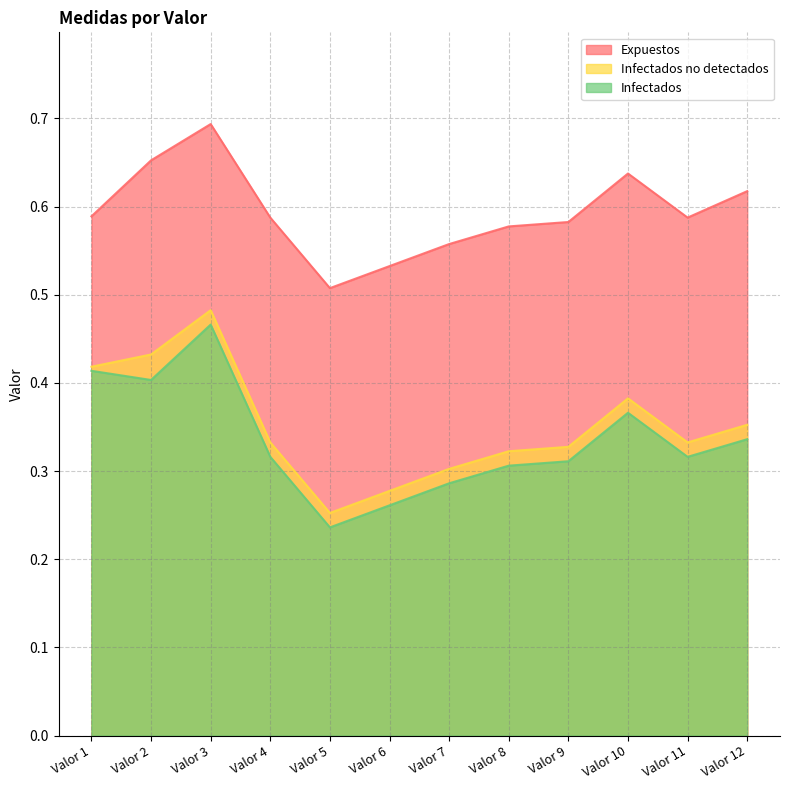

Reading right to left, list all the values displayed in this chart.

Expuestos: 0.6	0.6	0.6	0.6	0.6	0.6	0.5	0.5	0.6	0.7	0.7	0.6
Infectados no detectados: 0.4	0.3	0.4	0.3	0.3	0.3	0.3	0.3	0.3	0.5	0.4	0.4
Infectados: 0.3	0.3	0.4	0.3	0.3	0.3	0.3	0.2	0.3	0.5	0.4	0.4